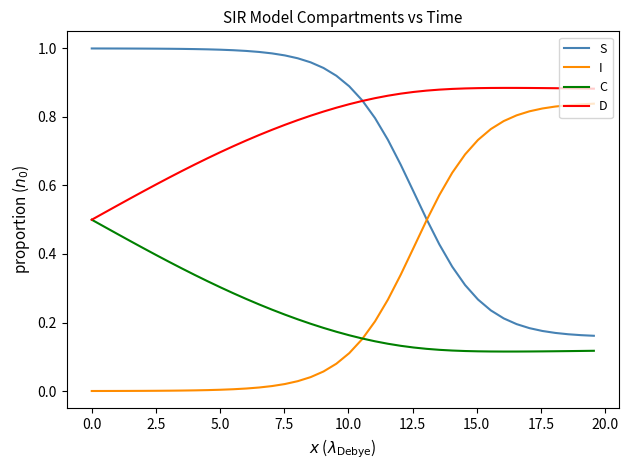

Rank the series by their maximum value, from highest to lowest.

S, D, I, C